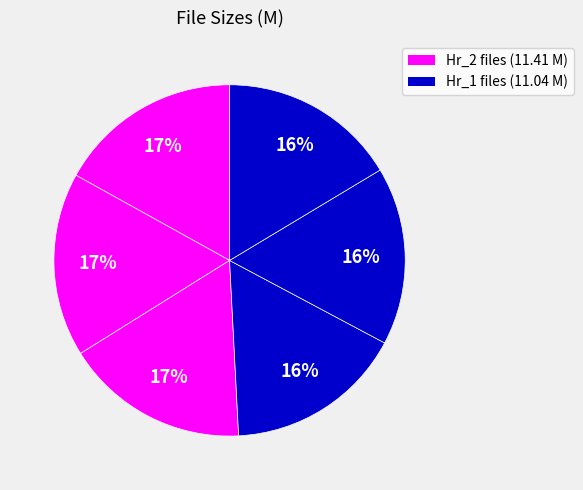

How many slices are in this pie chart?

6